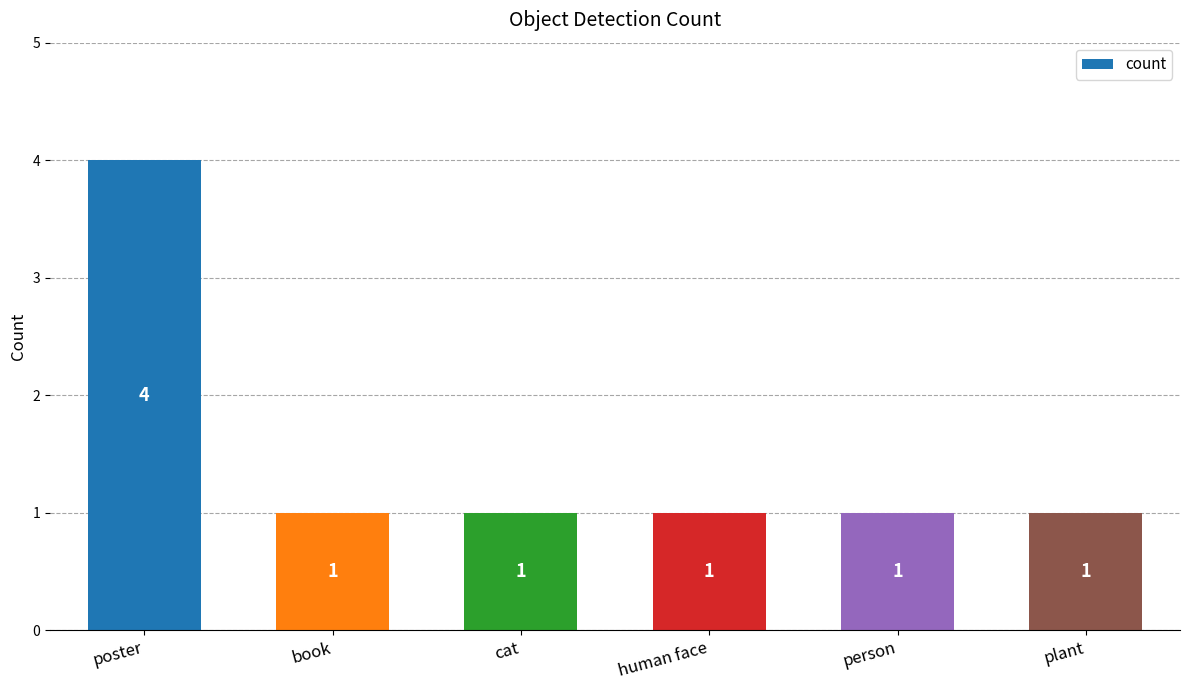

Which label corresponds to the largest value in the chart?

poster